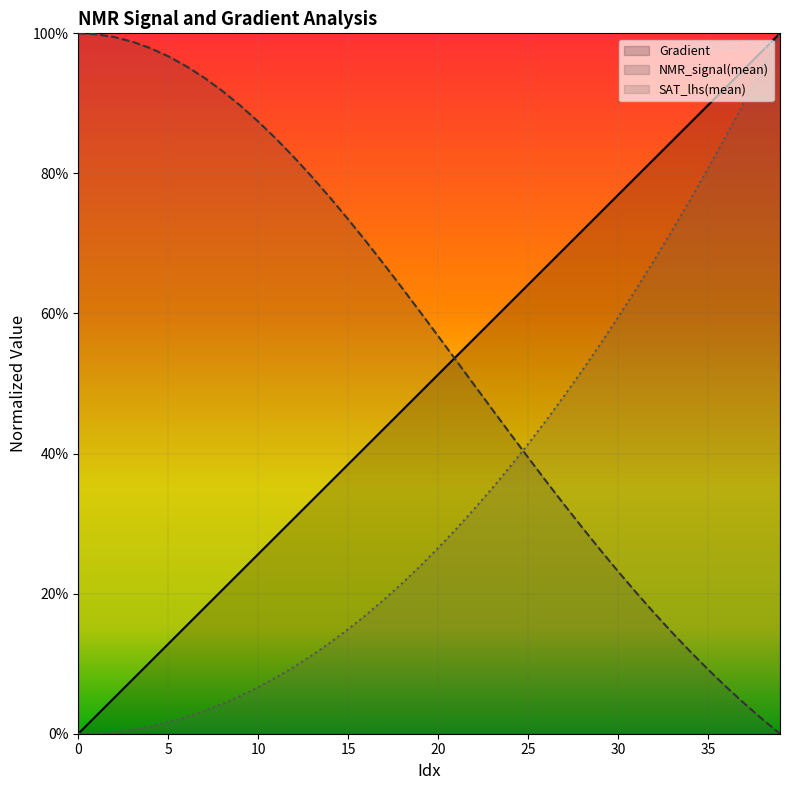

Is the value of Gradient at 32 greater than the value of NMR_signal(mean) at 0?

No